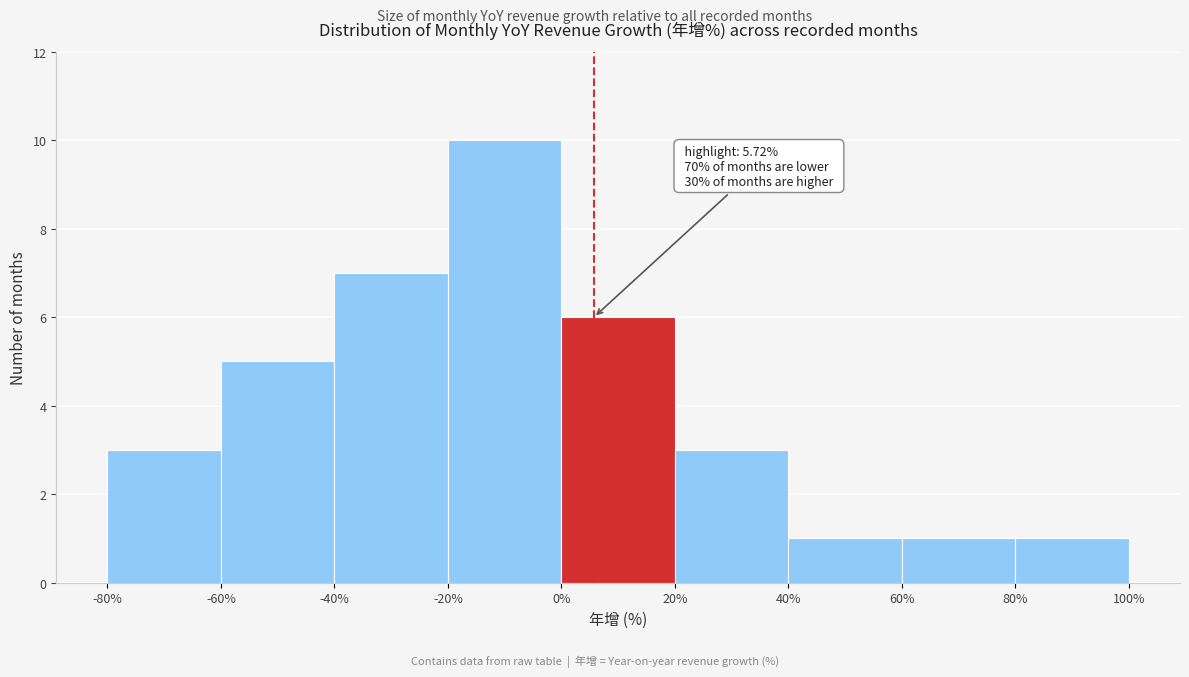

Which range on the x-axis has the tallest bar?

-20% to 0%